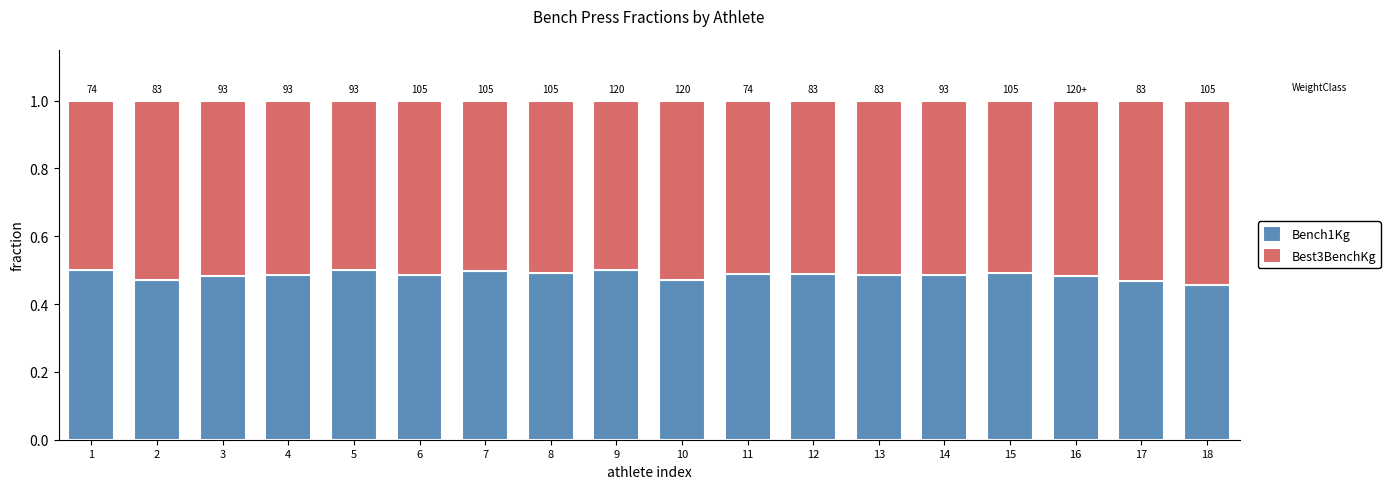

What is the total value across all series at 6?

1.0